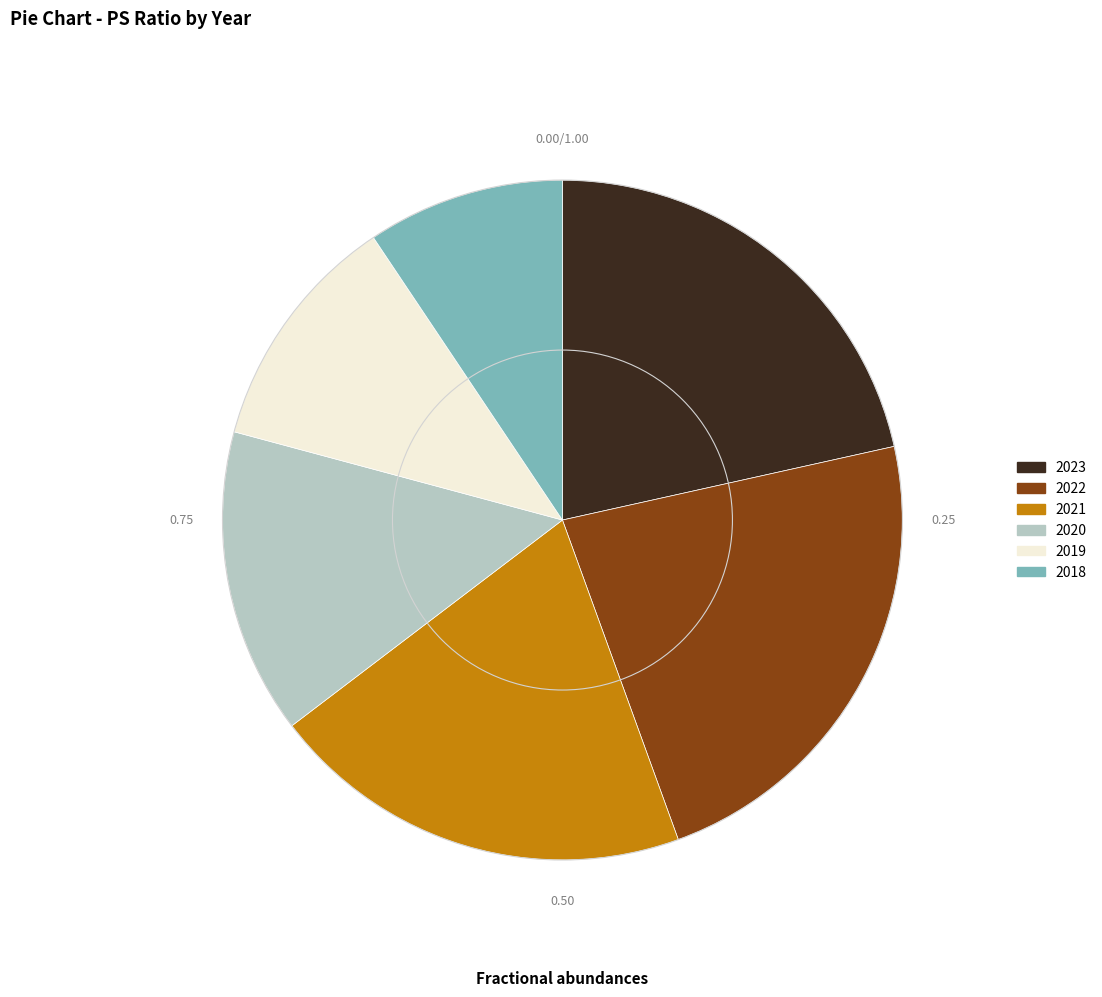

Rank the categories by value from highest to lowest.

2022, 2023, 2021, 2020, 2019, 2018